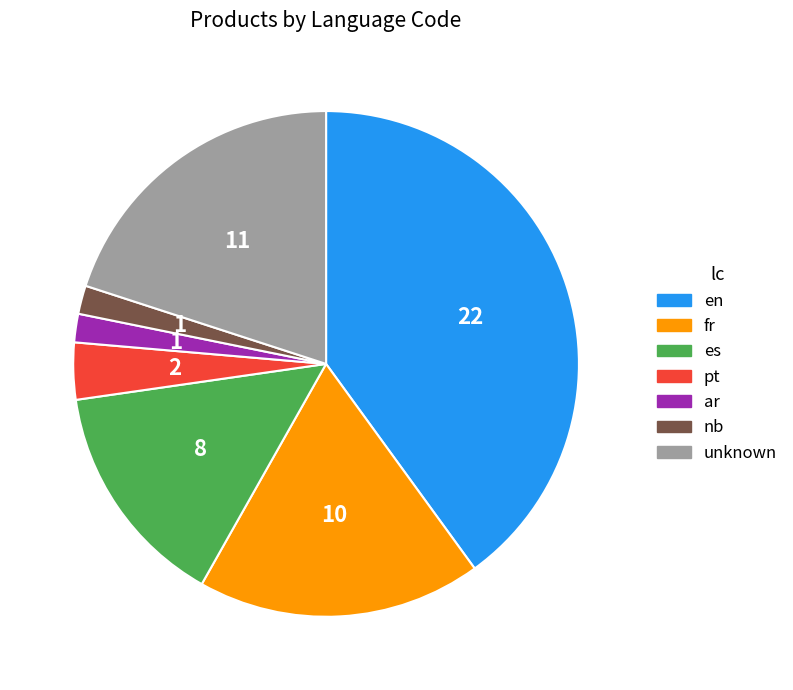

Is it true that fr is 18% of the pie?

True